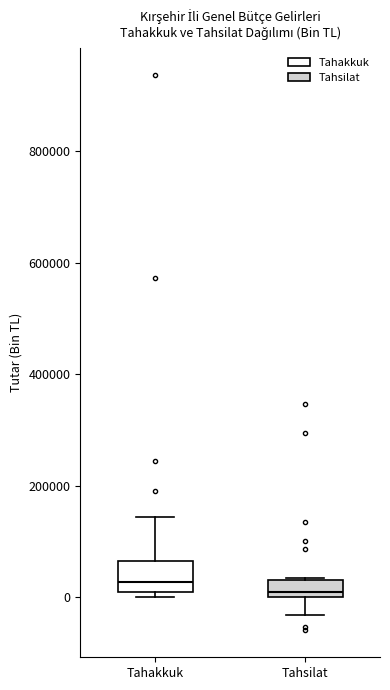

Reading left to right, read every box against the y-axis: the position of its median line, the range the box covers, and the ends of its whiskers. The values are not printed on the chart, so give them approximately, as read against the axis.

Tahakkuk: median 20000, box 0 to 60000, whiskers 0 (just below the box's lower edge) to 140000
Tahsilat: median 0 (just above the box's lower edge), box 0 to 40000, whiskers -40000 to 40000